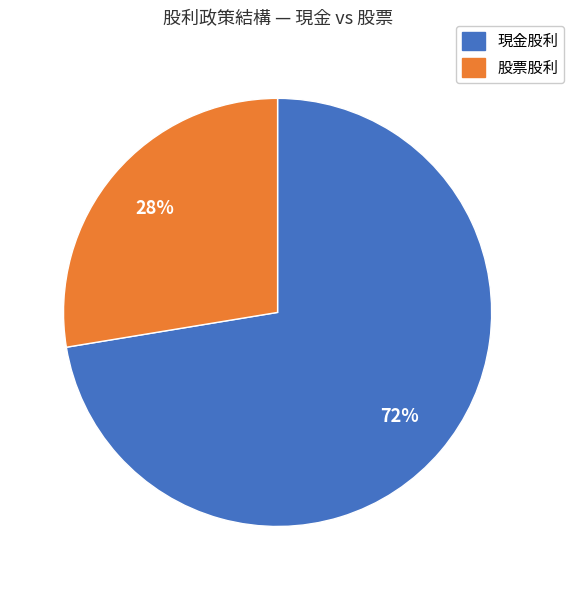

To the nearest percent, what is the average slice percentage?

50%